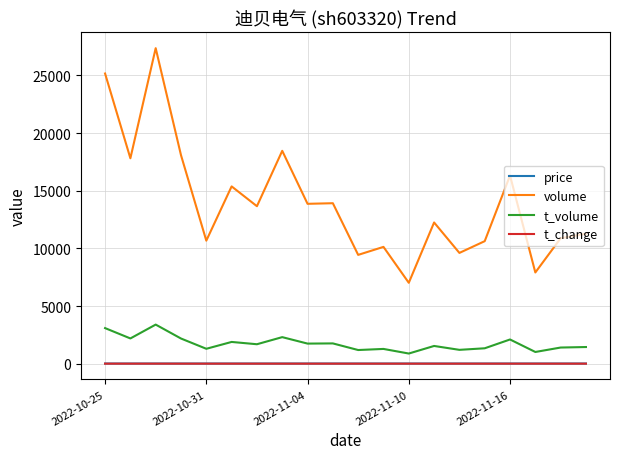

Which series has the widest spread of values?

volume